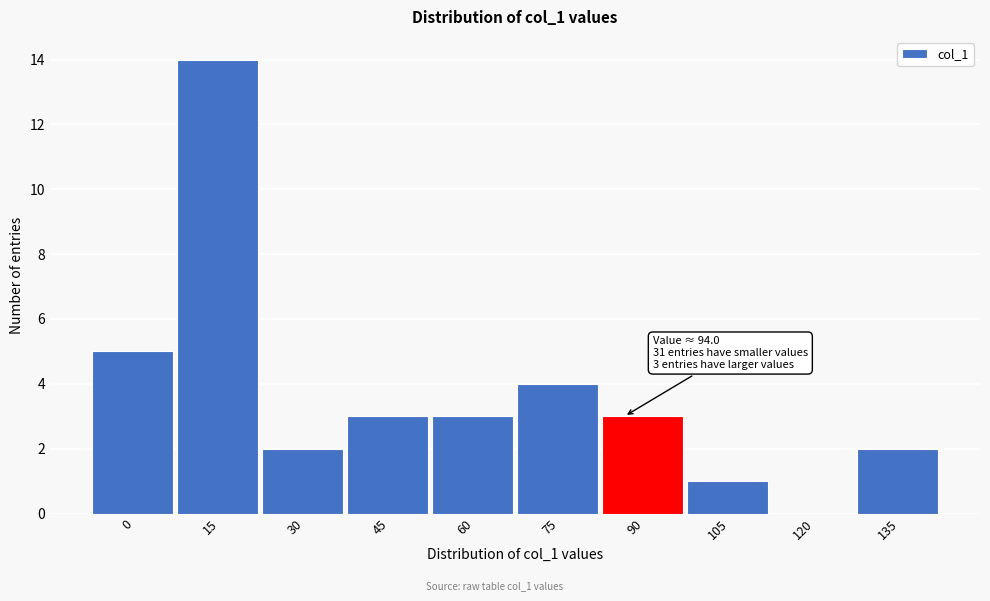

Reading right to left, transcribe all the data shown in this chart.

135=2	120=0	105=1	90=3	75=4	60=3	45=3	30=2	15=14	0=5